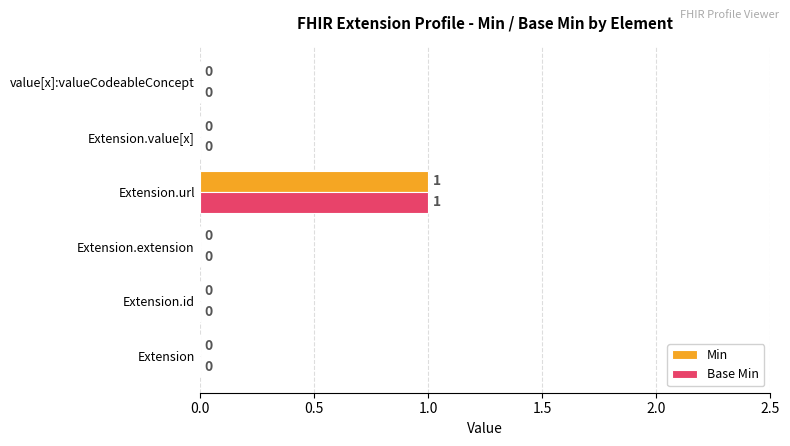

How many Base Min values are between 0 and 1?

6